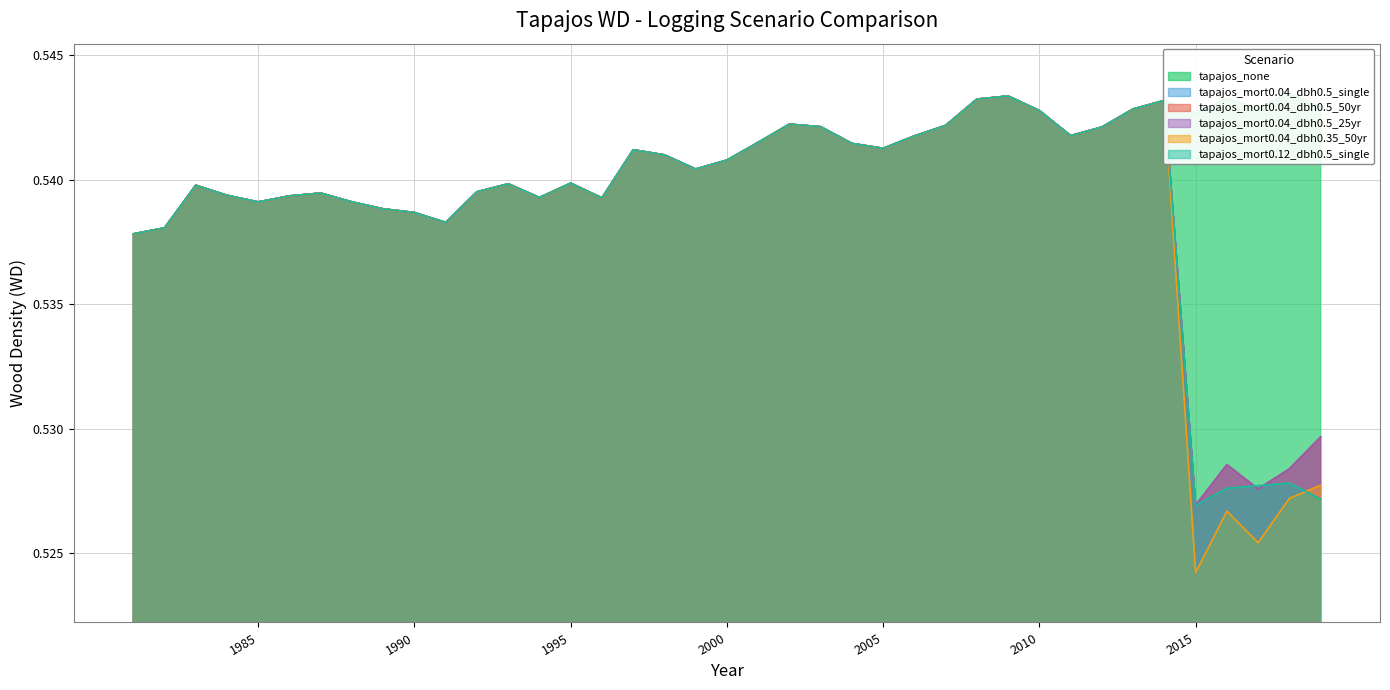

How many categories are shown in the chart?

39